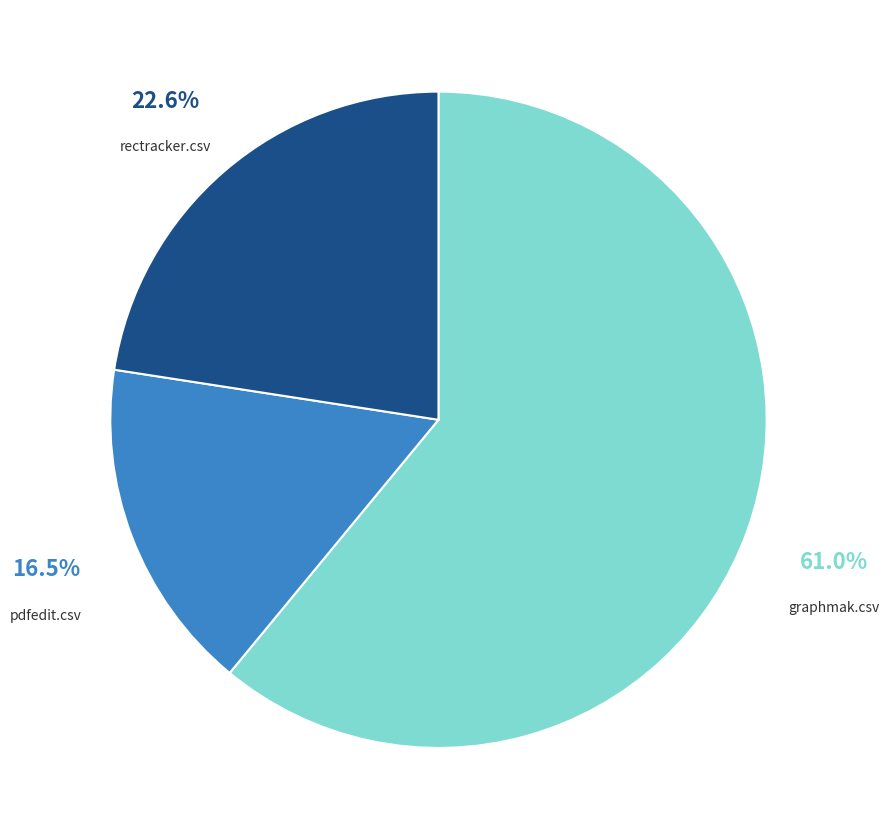

The rectracker.csv slice represents 34% of the pie. True or false?

False